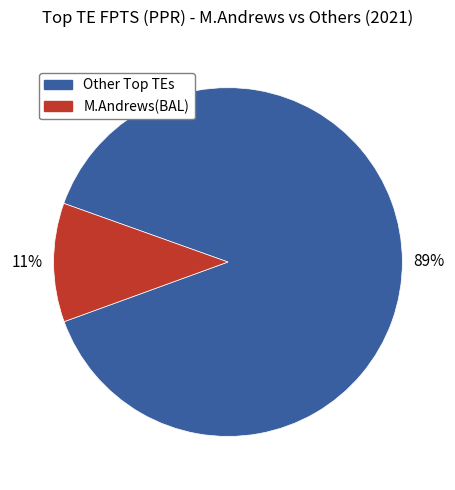

To the nearest percent, what is the difference between the largest and smallest slice percentages?

78%